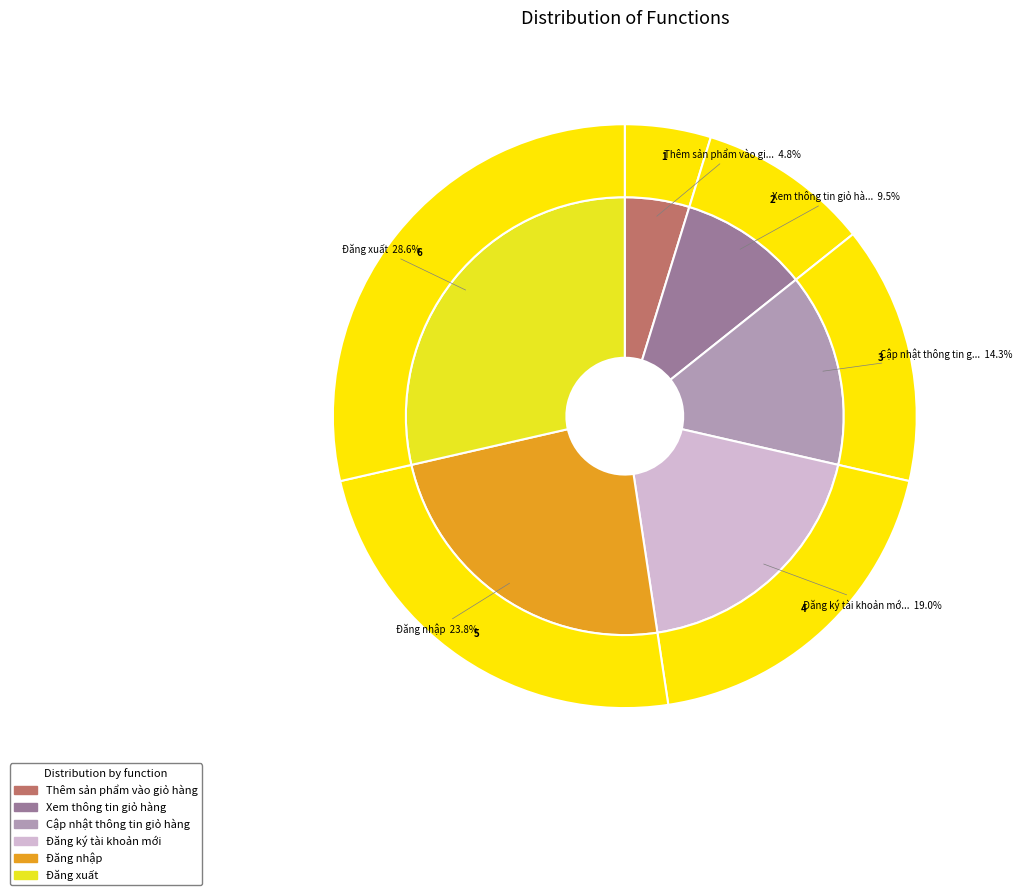

How many segments does this pie chart have?

6